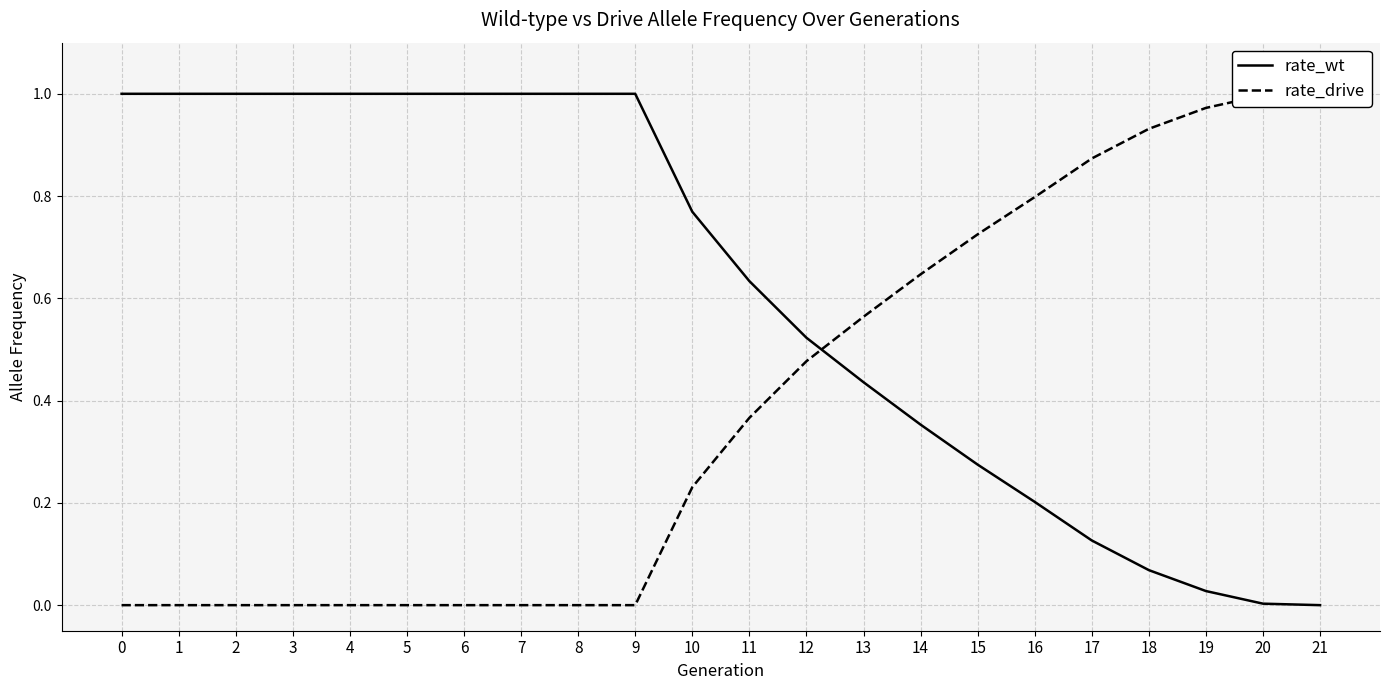

What are all the series names shown in the legend?

rate_wt, rate_drive